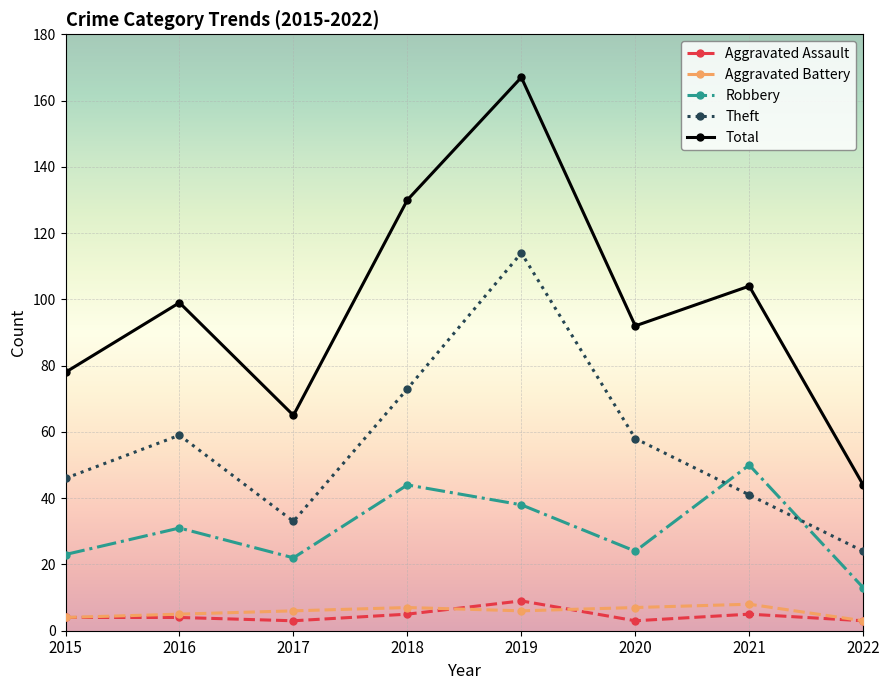

What is the difference between the Aggravated Battery values at 2015 and 2021?

4